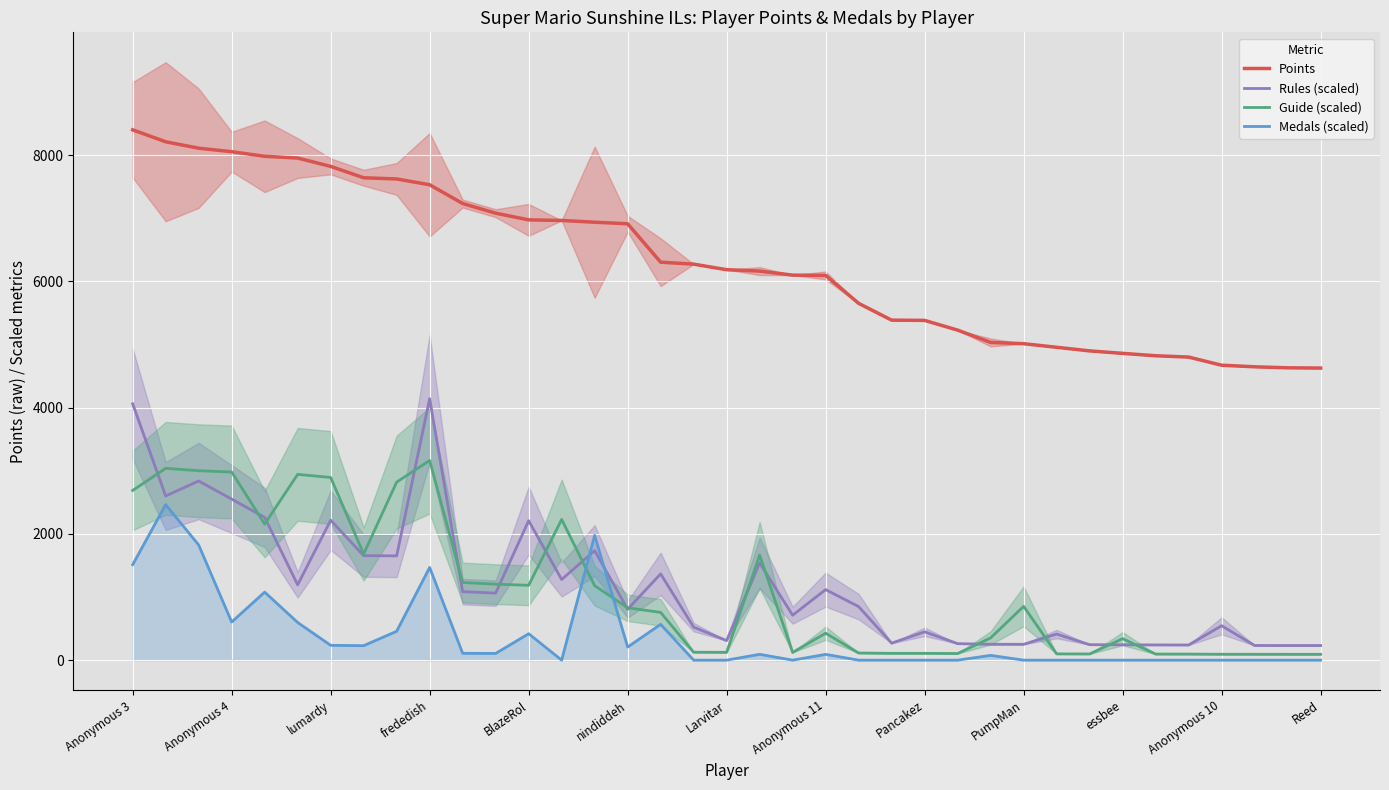

What are all the series names shown in the legend?

Points, Rules (scaled), Guide (scaled), Medals (scaled)